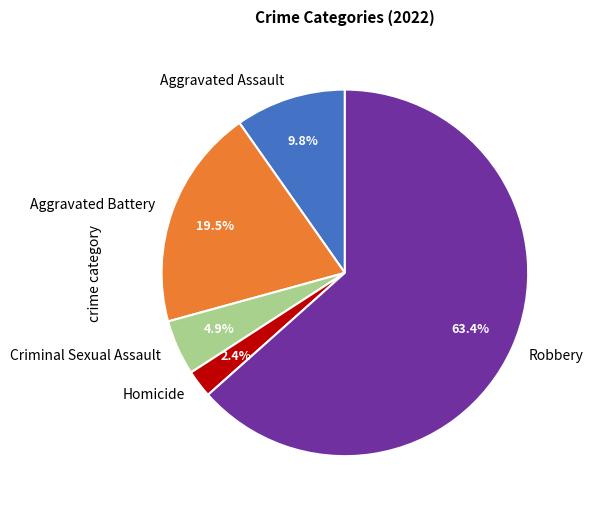

Which has a higher value, Aggravated Assault or Criminal Sexual Assault?

Aggravated Assault